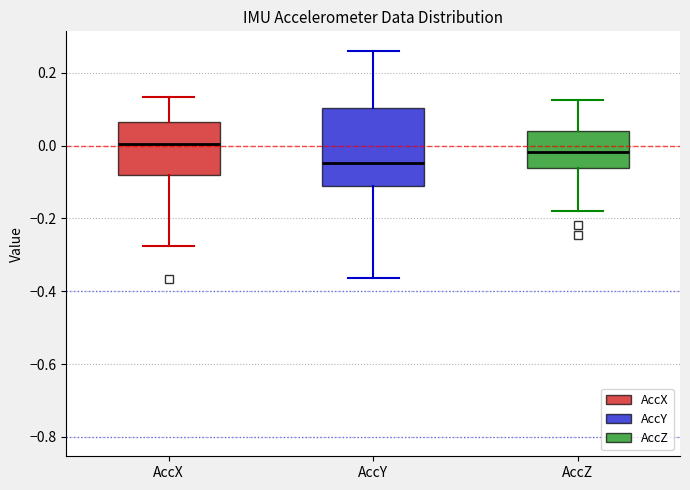

Where is the lower edge of the box for AccX on the y-axis? The values are not printed on the chart, so give them approximately, as read against the axis.

-0.08